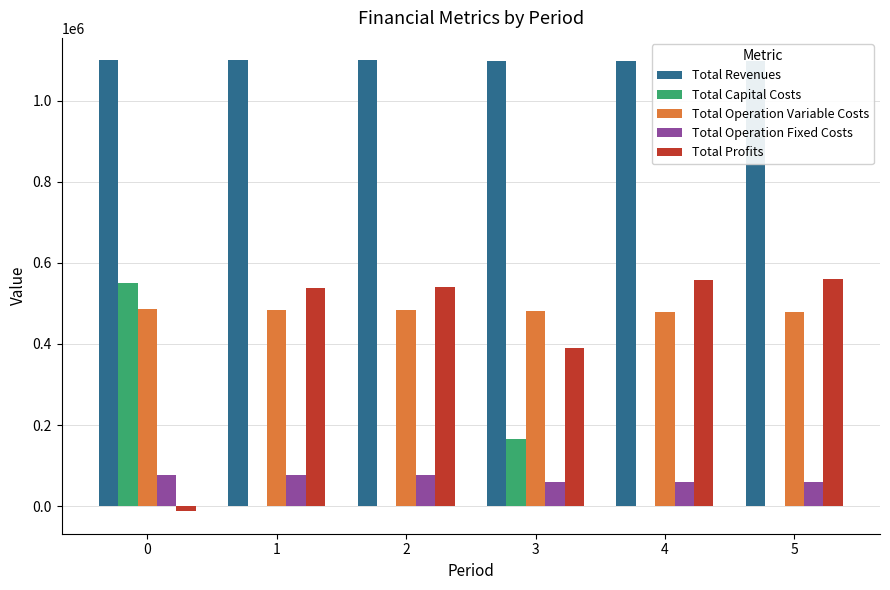

Is the value of Total Operation Variable Costs at 0 greater than the value of Total Revenues at 4?

No